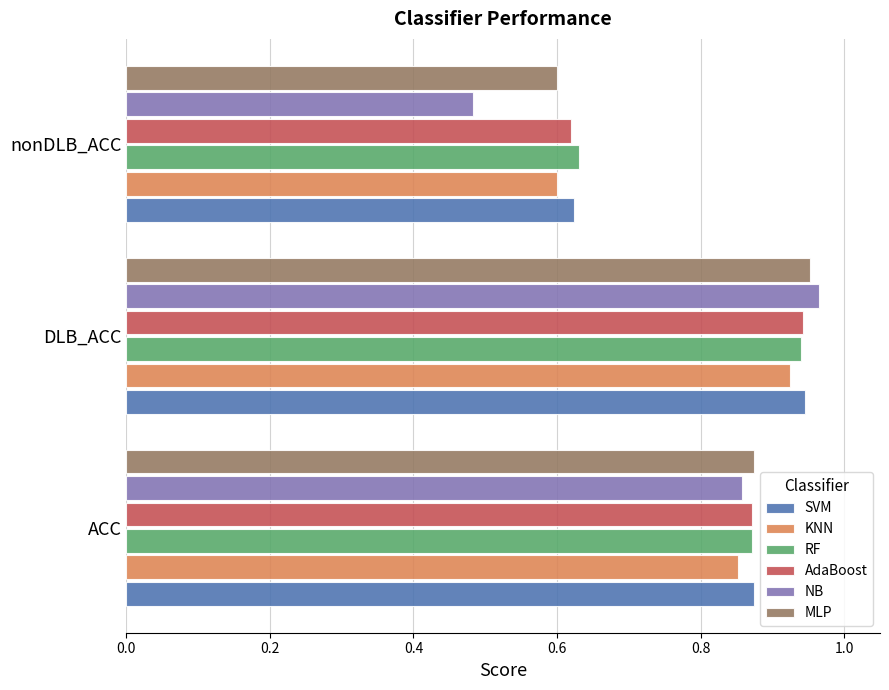

What is the sum of all NB values?

2.3